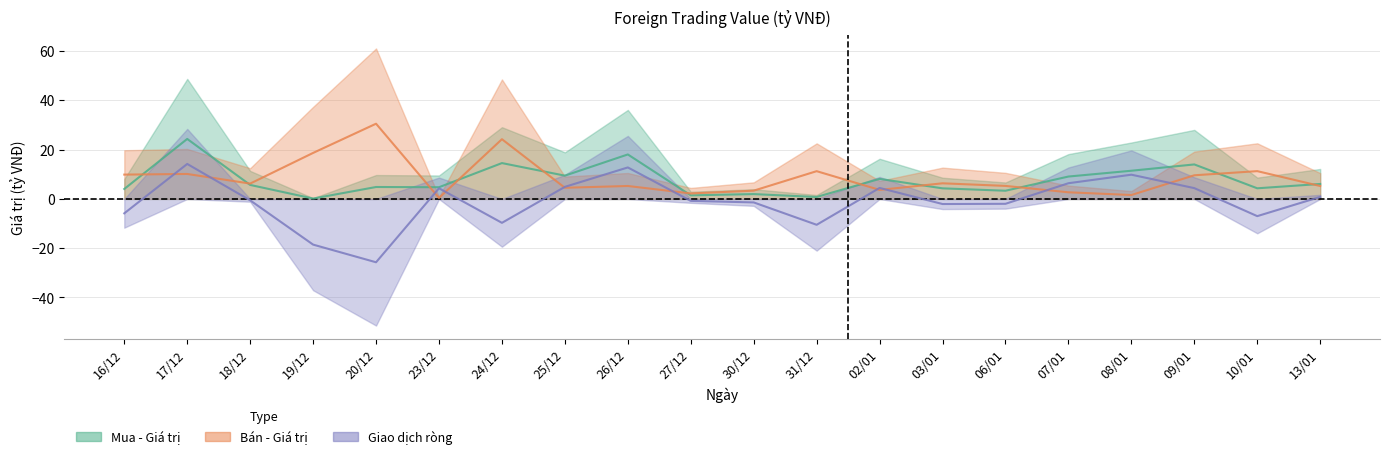

True or false: Bán - Giá trị (tỷ VNĐ) and Mua - Giá trị (tỷ VNĐ) cross at least once.

True